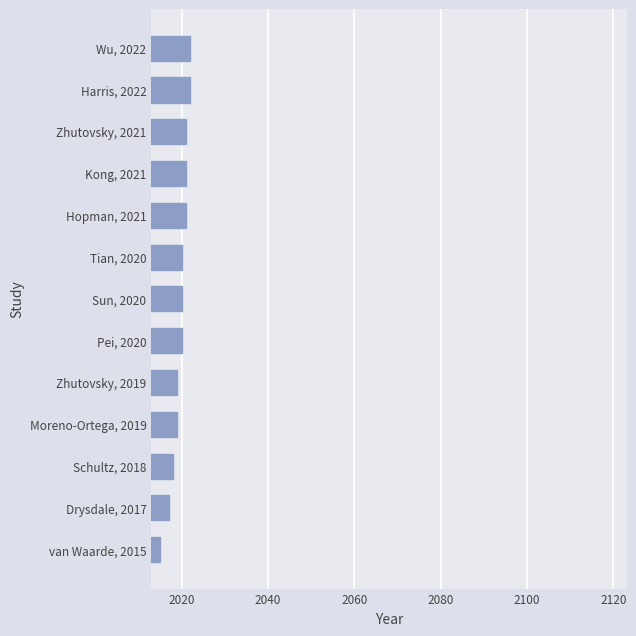

Is it true that the value at van Waarde, 2015 is 2015?

True